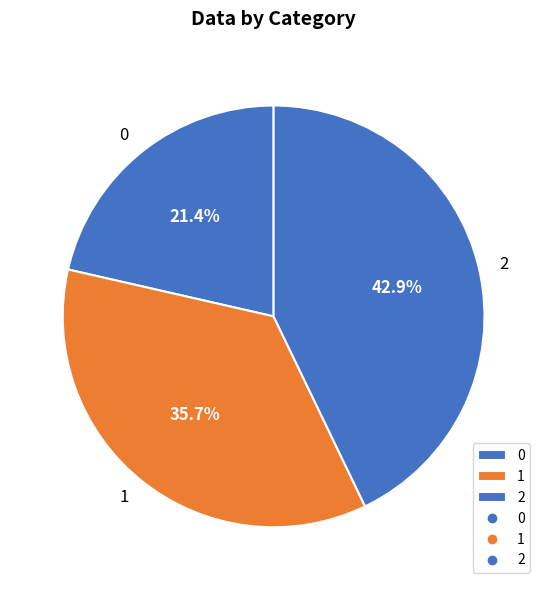

Combined, what portion of the pie is 2 and 1?

78.6%